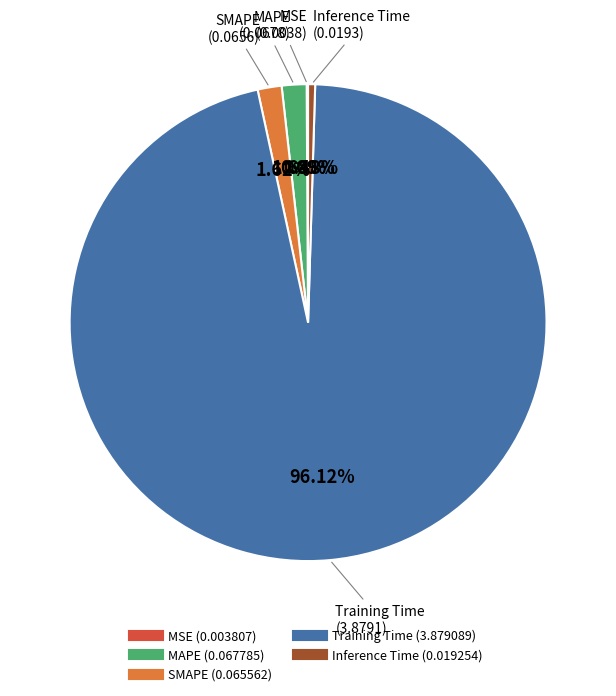

Combined, do Inference Time and Training Time account for over 50%?

Yes